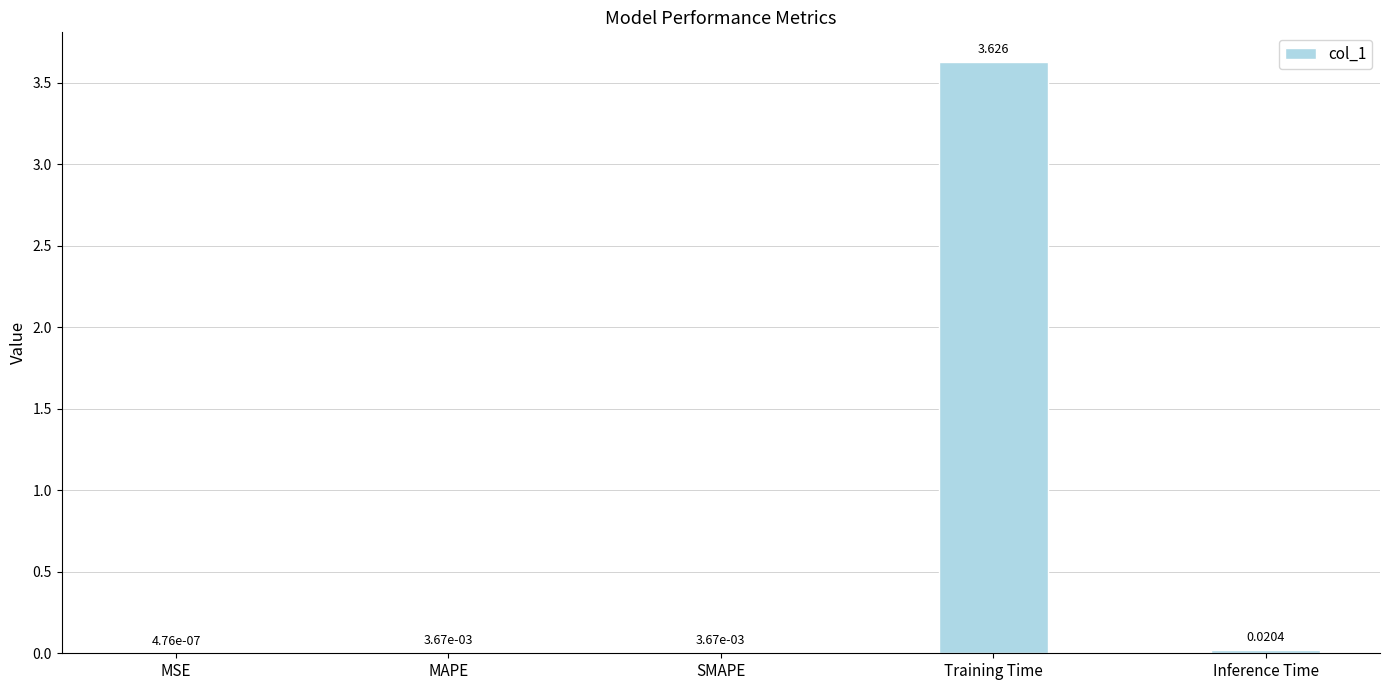

Which has a higher value, MAPE or Training Time?

Training Time